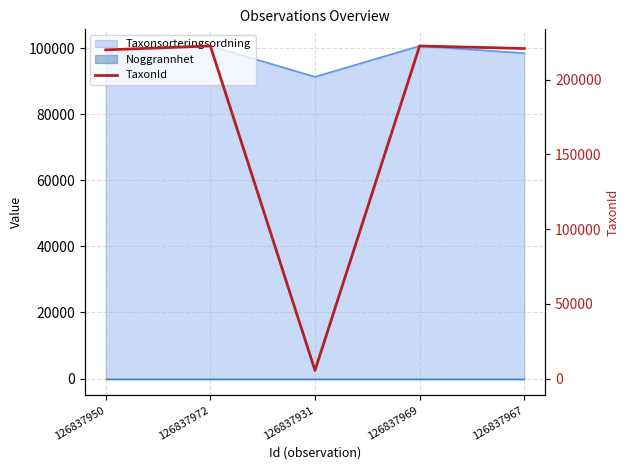

True or false: the data shows 5447 at 126837931.

True